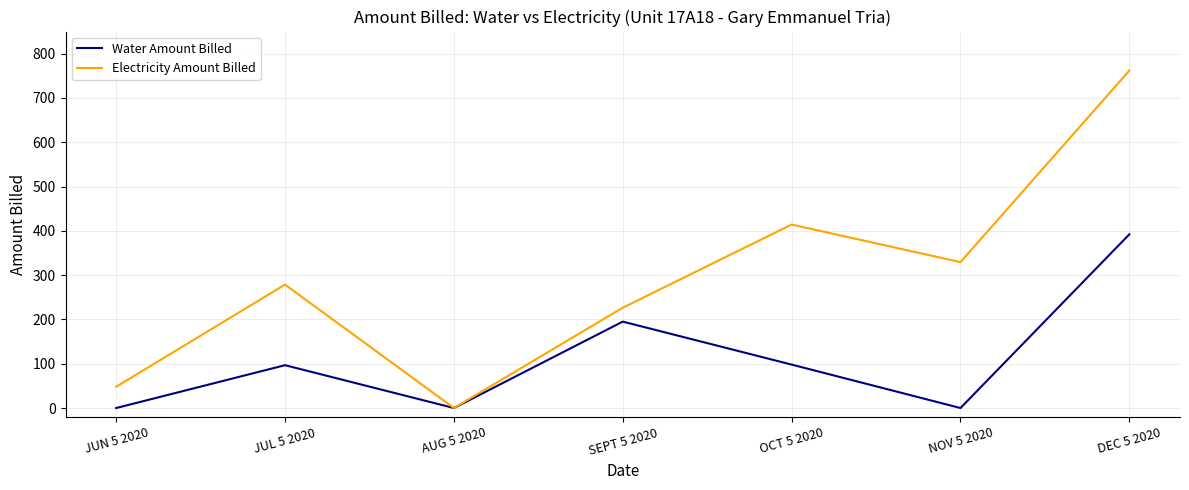

What value does the Water Amount Billed series have at SEPT 5 2020?

195.1